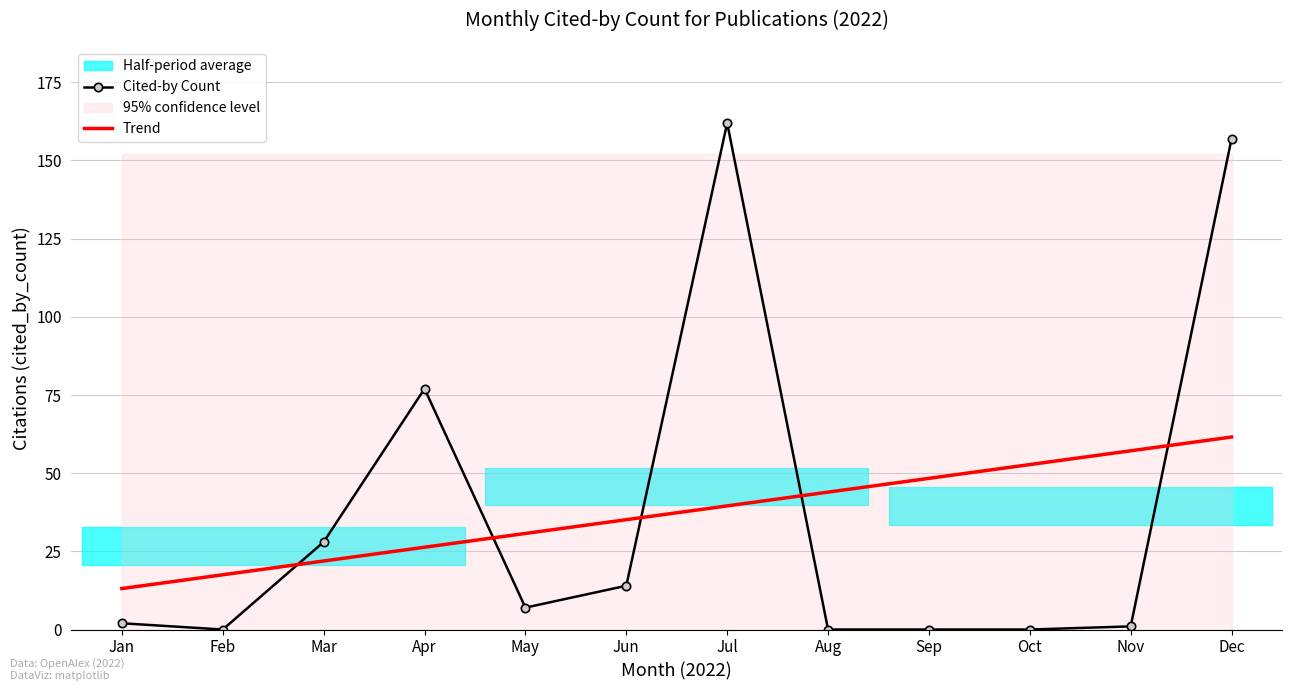

True or false: Cited-by Count and Trend intersect in this chart.

True